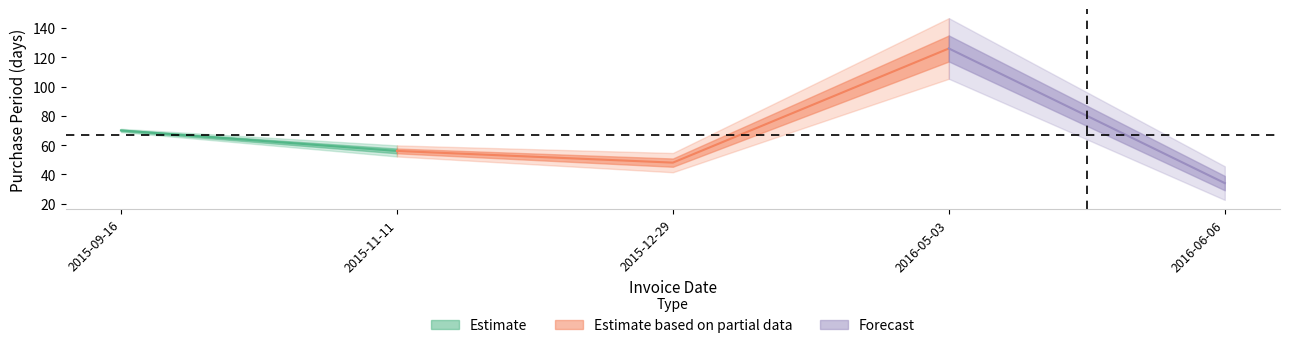

At which category does the data reach its first local peak?

2016-05-03